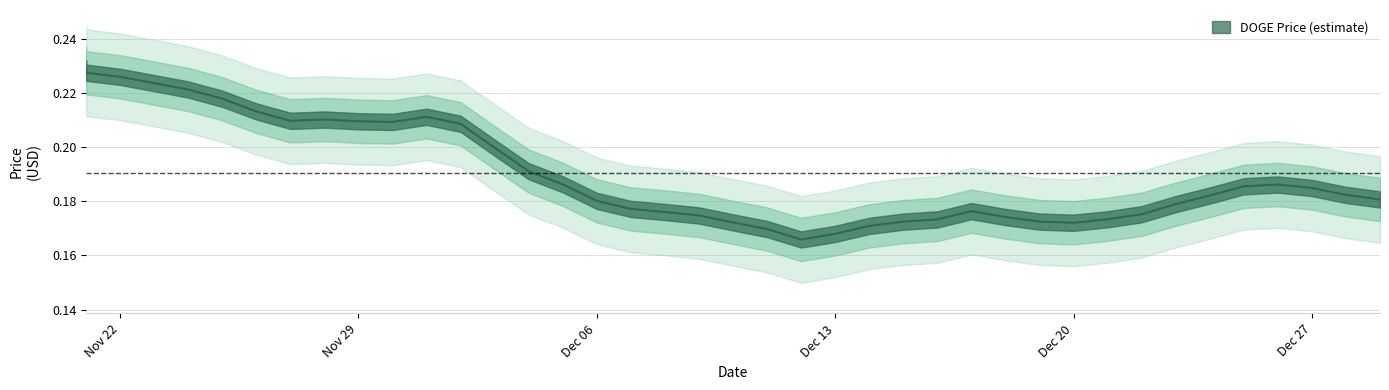

How many points are lower than both their immediate neighbors (excluding endpoints)?

9